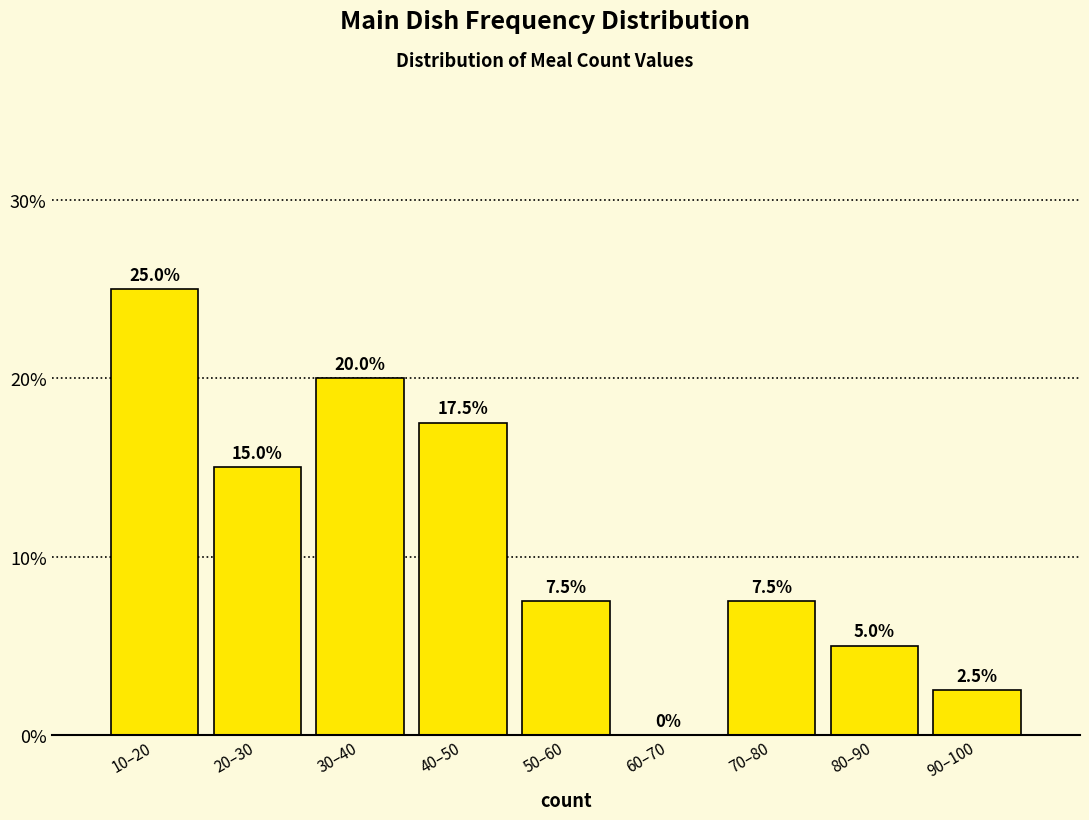

Reading left to right, list all the values displayed in this chart.

10–20=25.0	20–30=15.0	30–40=20.0	40–50=17.5	50–60=7.5	60–70=0.0	70–80=7.5	80–90=5.0	90–100=2.5